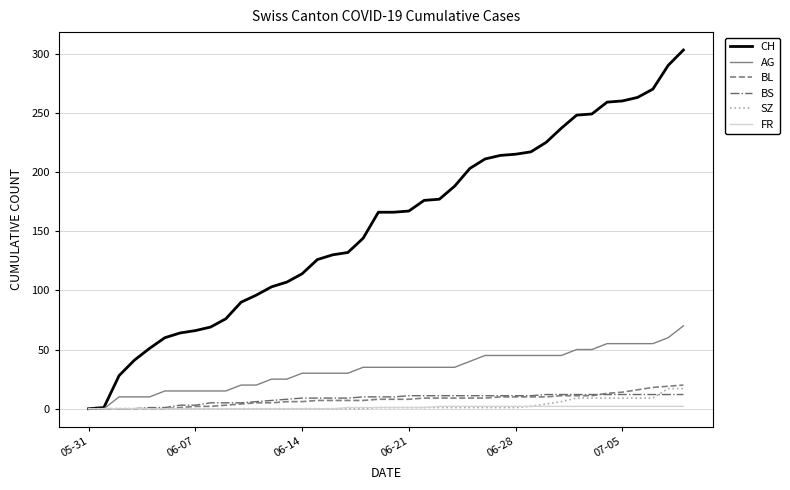

Which series has the largest range (max minus min)?

CH